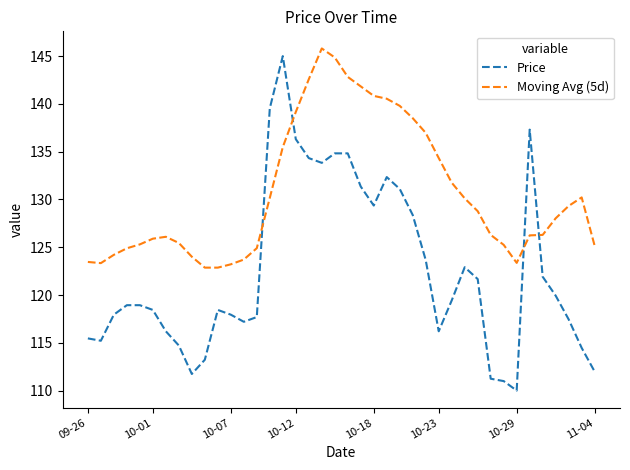

Rank the series by their average value, from lowest to highest.

Price, Moving Avg (5d)